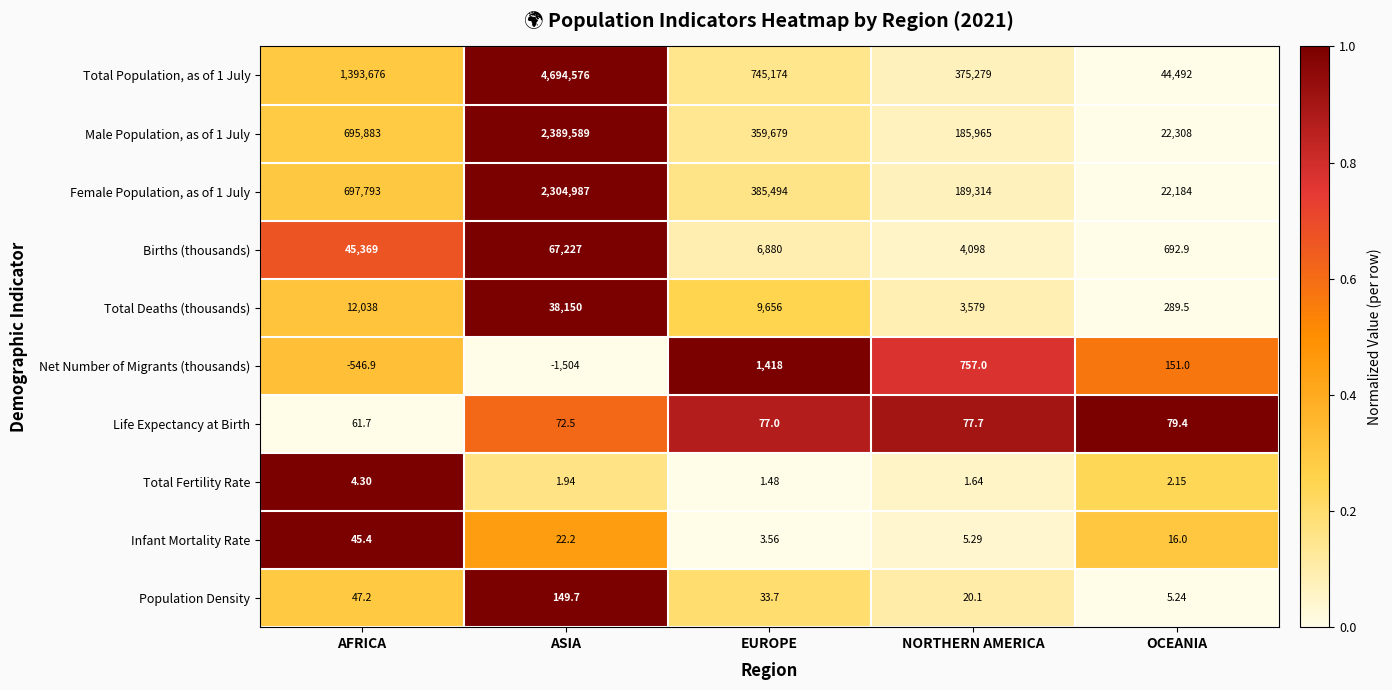

List the labels in order of Female Population, as of 1 July value, largest first.

ASIA, AFRICA, EUROPE, NORTHERN AMERICA, OCEANIA